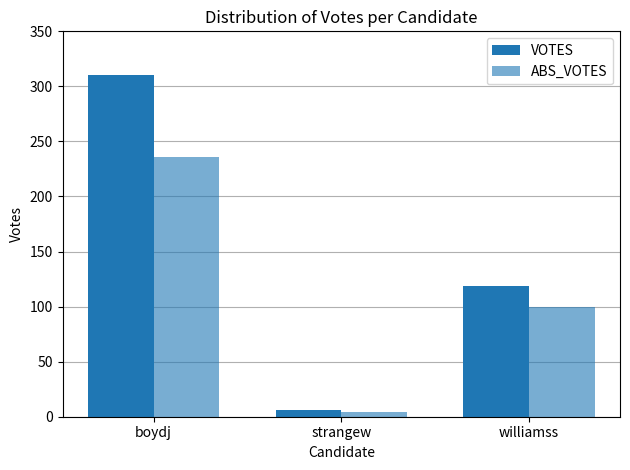

Reading left to right, transcribe all the data shown in this chart.

VOTES: boydj=310	strangew=6	williamss=119
ABS_VOTES: boydj=236	strangew=4	williamss=100